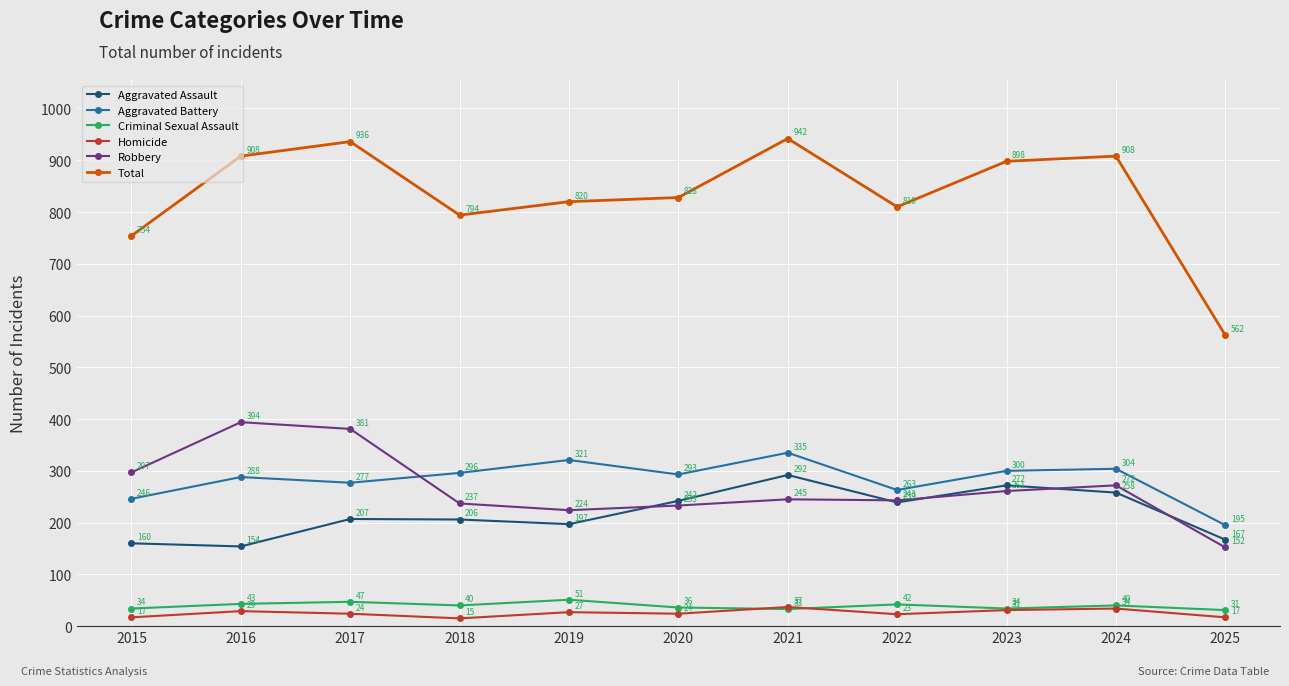

What is the difference between the highest and lowest values at 2015?

737